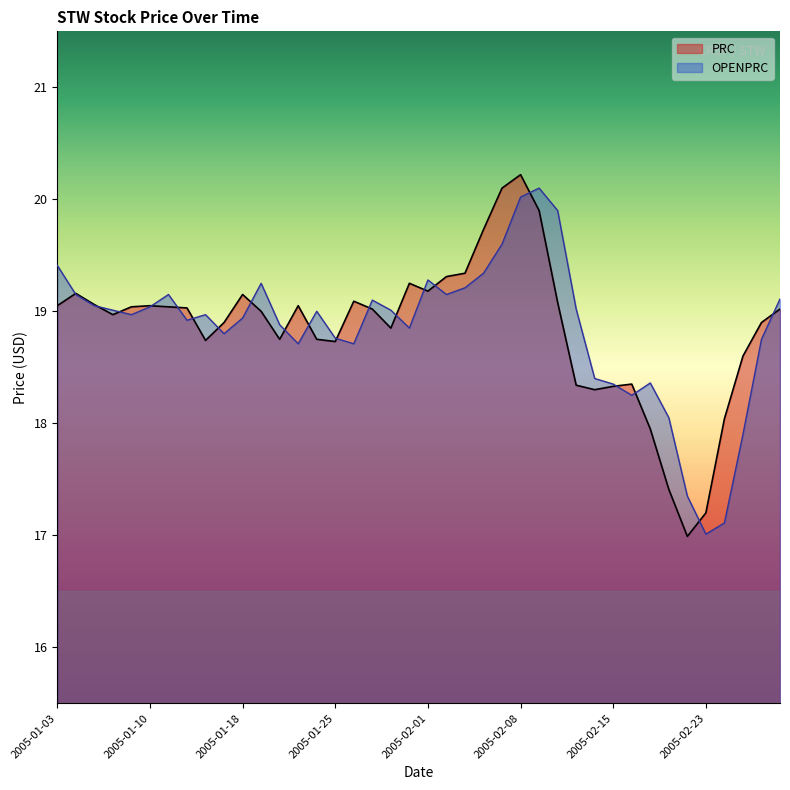

What is the label of the 17th point from the left?

2005-01-26